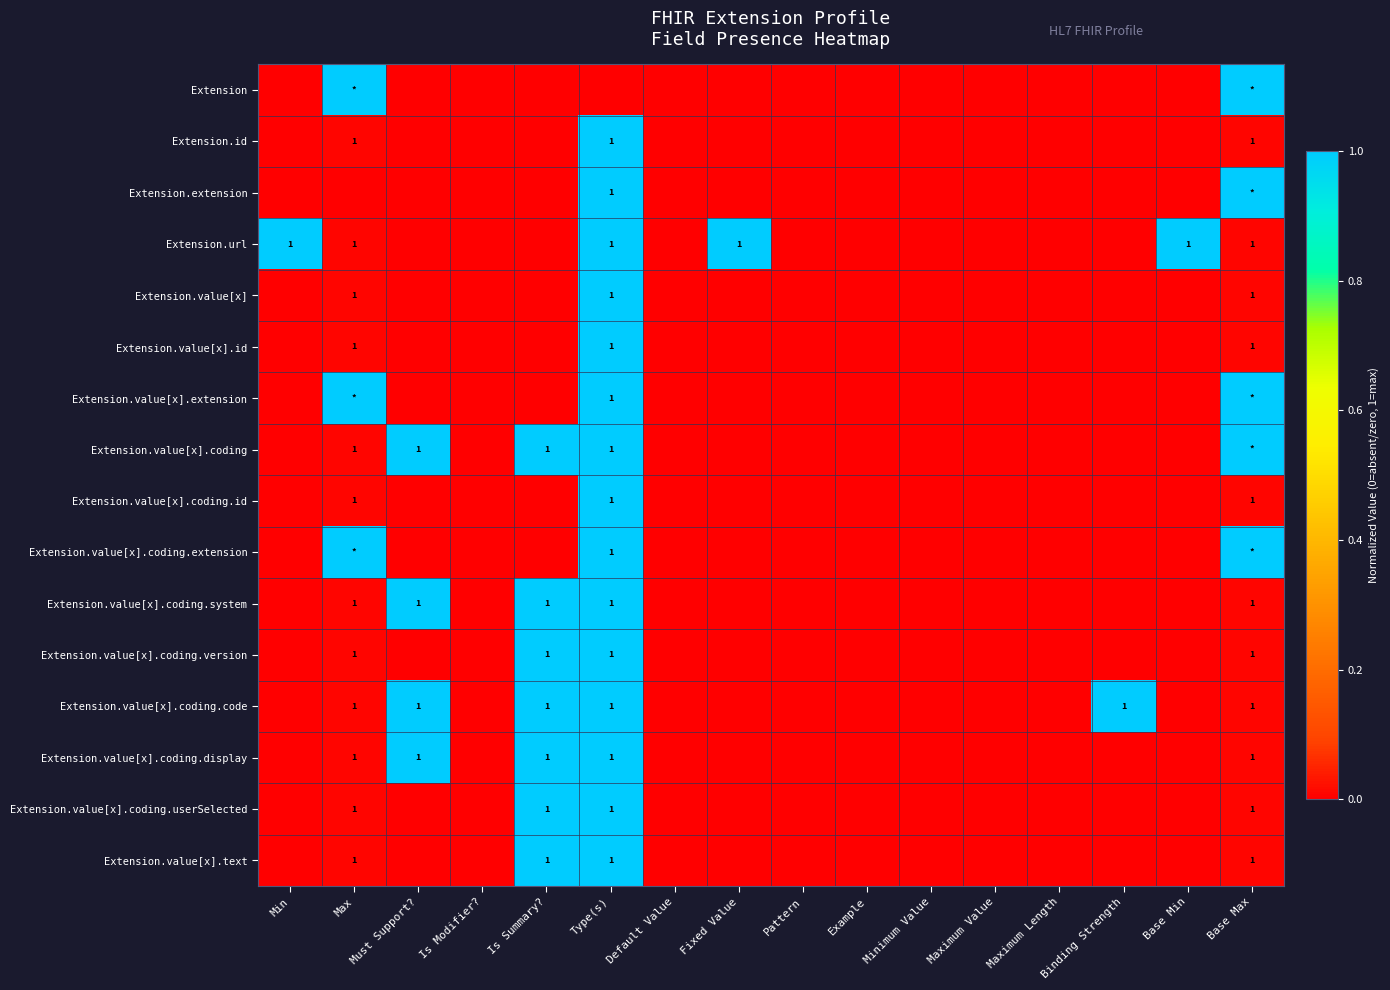

The Extension.value[x].coding series shows 2 at Must Support?. True or false?

False